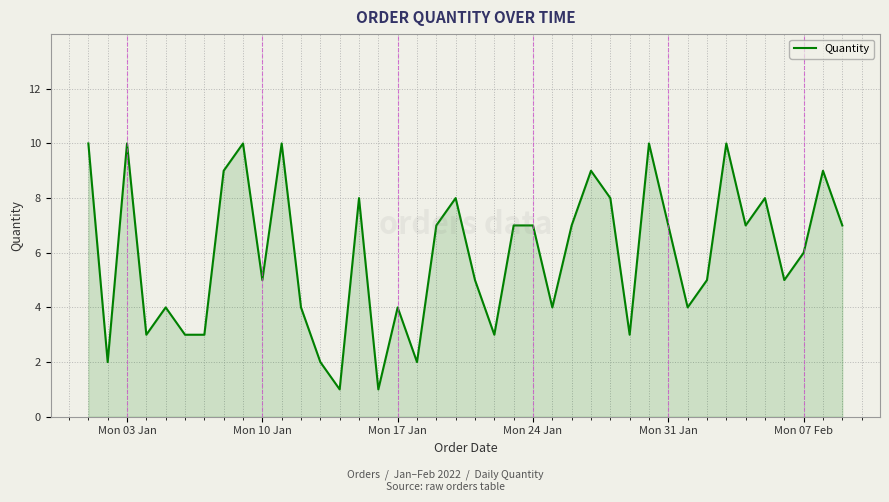

What is the smallest value displayed?

1